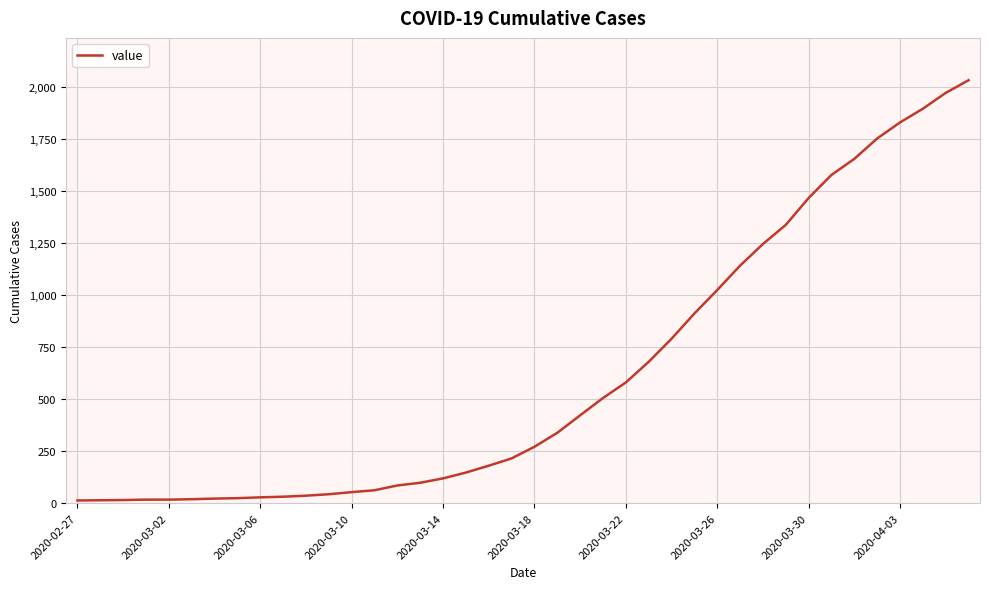

What is the greatest value displayed?

2032